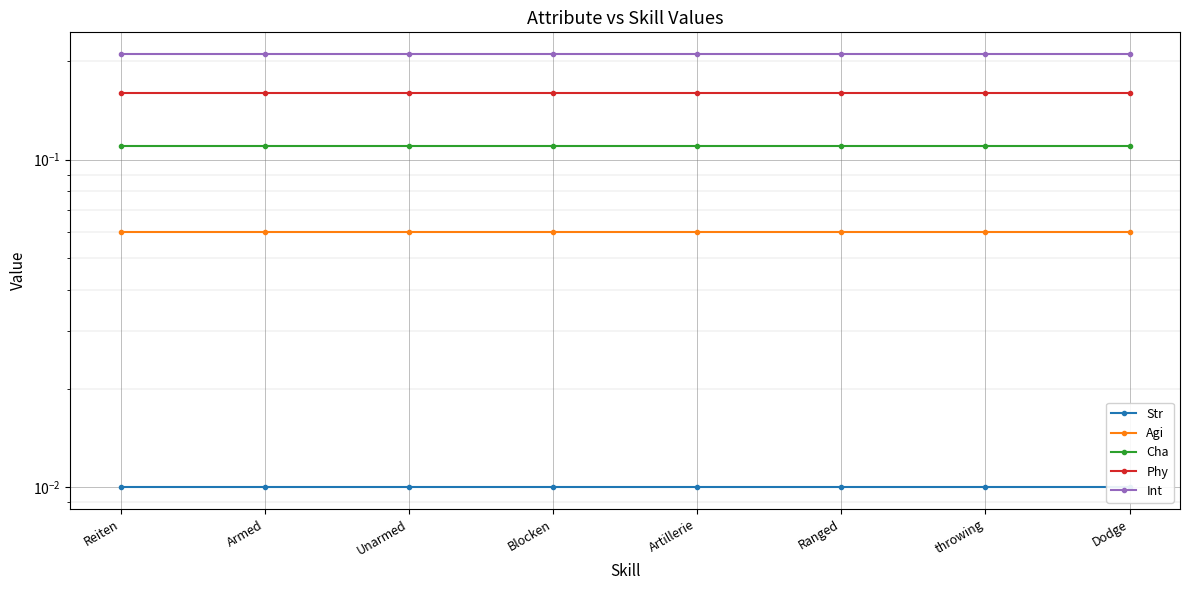

Reading left to right, what are all the values shown in this chart?

Str: Reiten=0.0	Armed=0.0	Unarmed=0.0	Blocken=0.0	Artillerie=0.0	Ranged=0.0	throwing=0.0	Dodge=0.0
Agi: Reiten=0.1	Armed=0.1	Unarmed=0.1	Blocken=0.1	Artillerie=0.1	Ranged=0.1	throwing=0.1	Dodge=0.1
Cha: Reiten=0.1	Armed=0.1	Unarmed=0.1	Blocken=0.1	Artillerie=0.1	Ranged=0.1	throwing=0.1	Dodge=0.1
Phy: Reiten=0.2	Armed=0.2	Unarmed=0.2	Blocken=0.2	Artillerie=0.2	Ranged=0.2	throwing=0.2	Dodge=0.2
Int: Reiten=0.2	Armed=0.2	Unarmed=0.2	Blocken=0.2	Artillerie=0.2	Ranged=0.2	throwing=0.2	Dodge=0.2